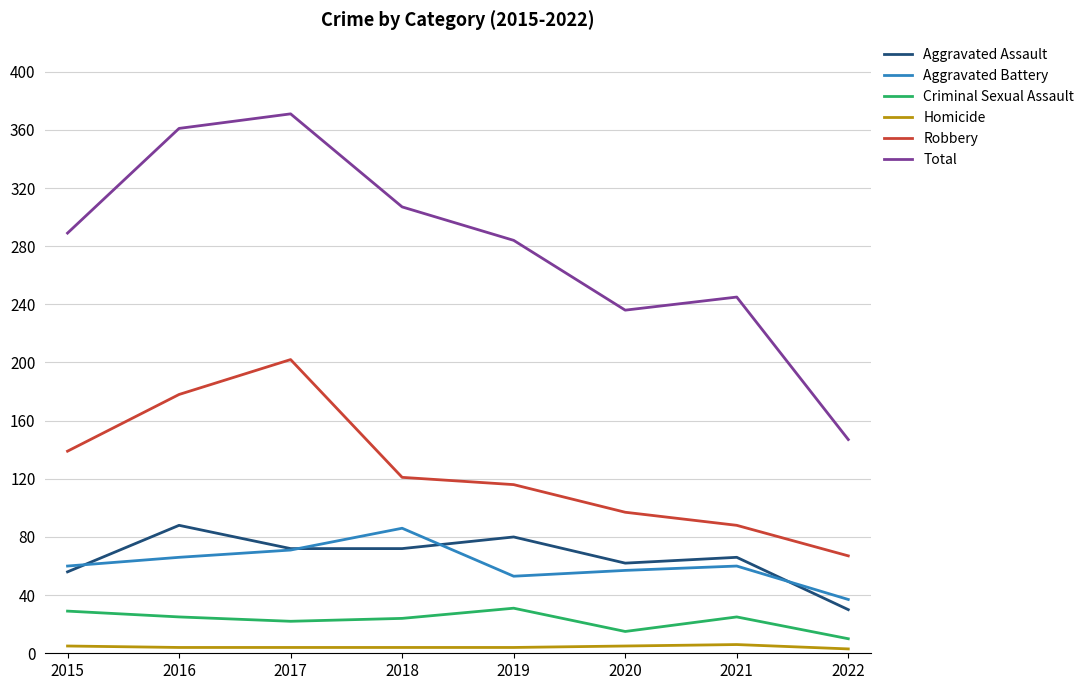

Which series changed the most between 2018 and 2022?

Total